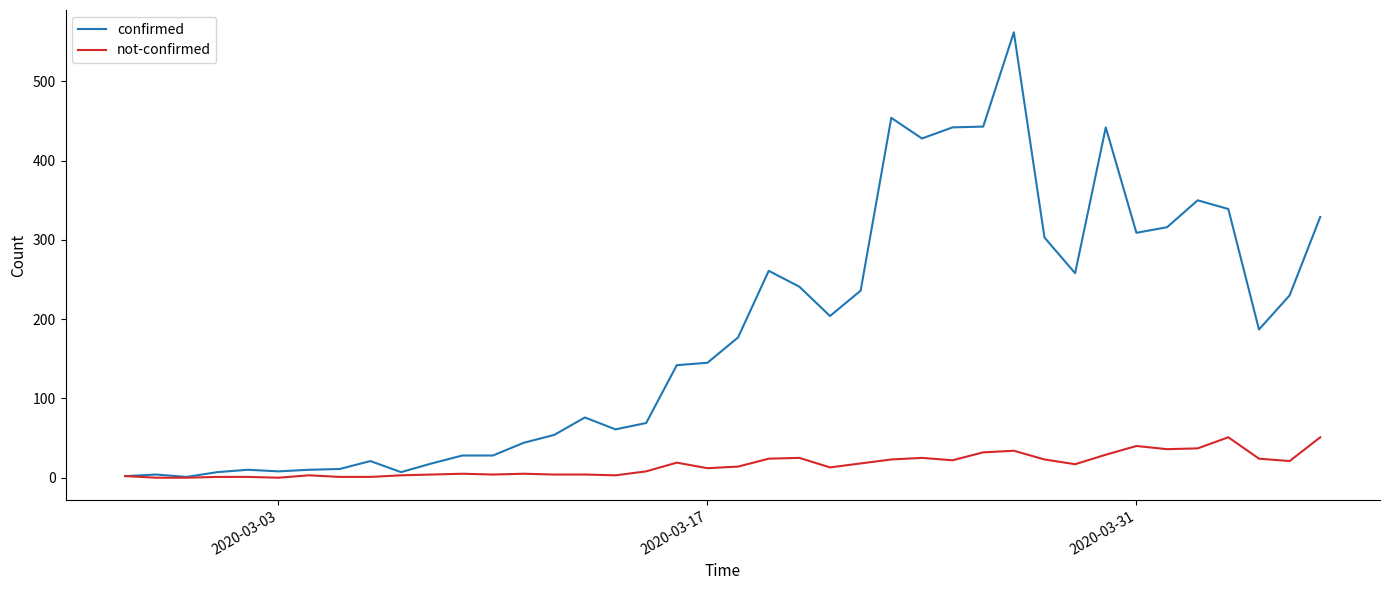

Which series has the largest total across all categories?

confirmed